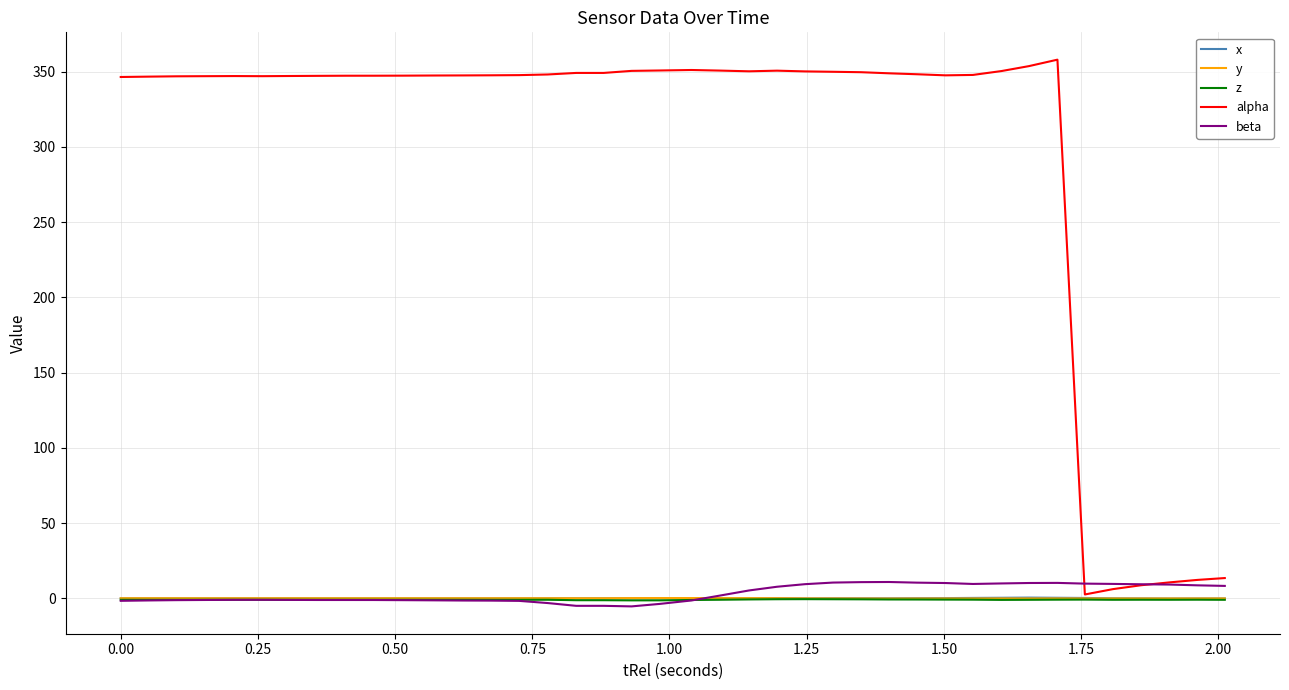

At how many categories does at least one series exceed 54?

34